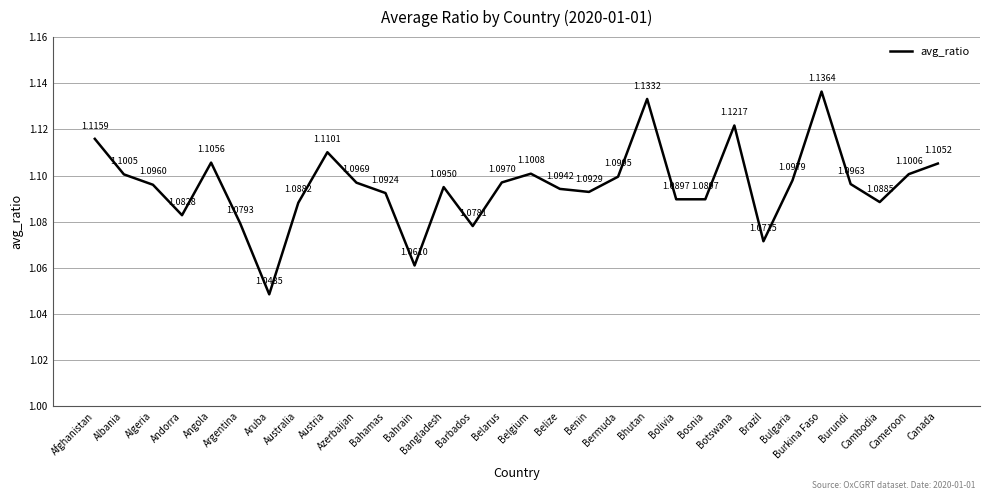

At which category does the chart reach its peak across all series?

Burkina Faso